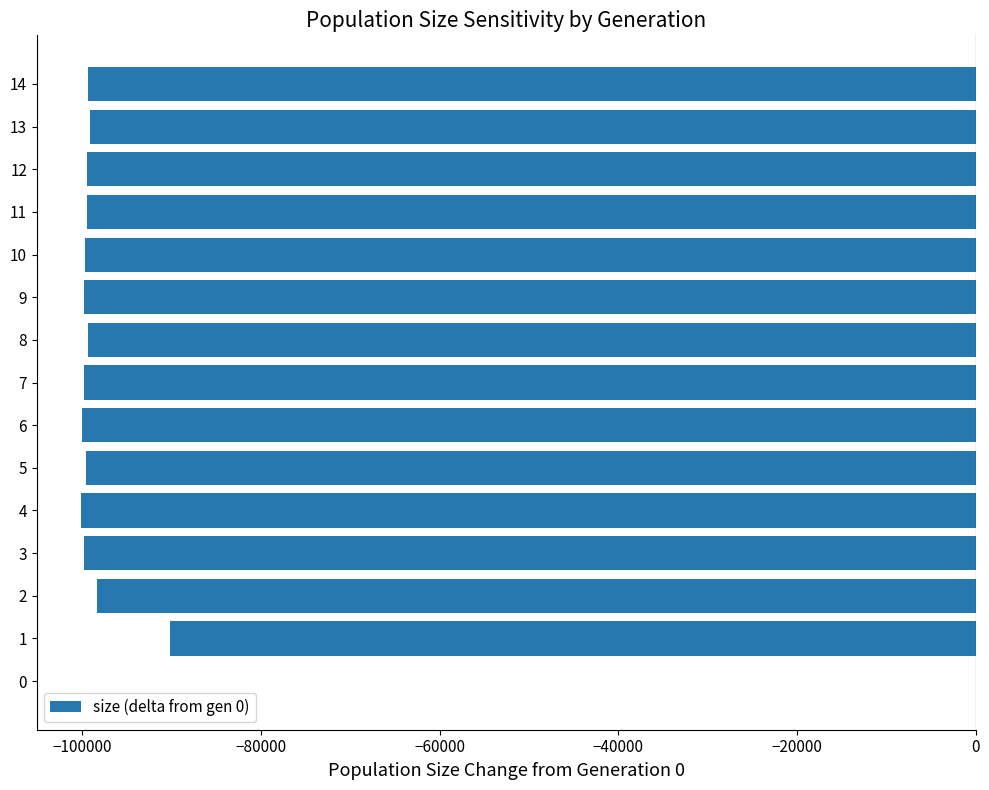

At which label is the value closest to -50056?

1